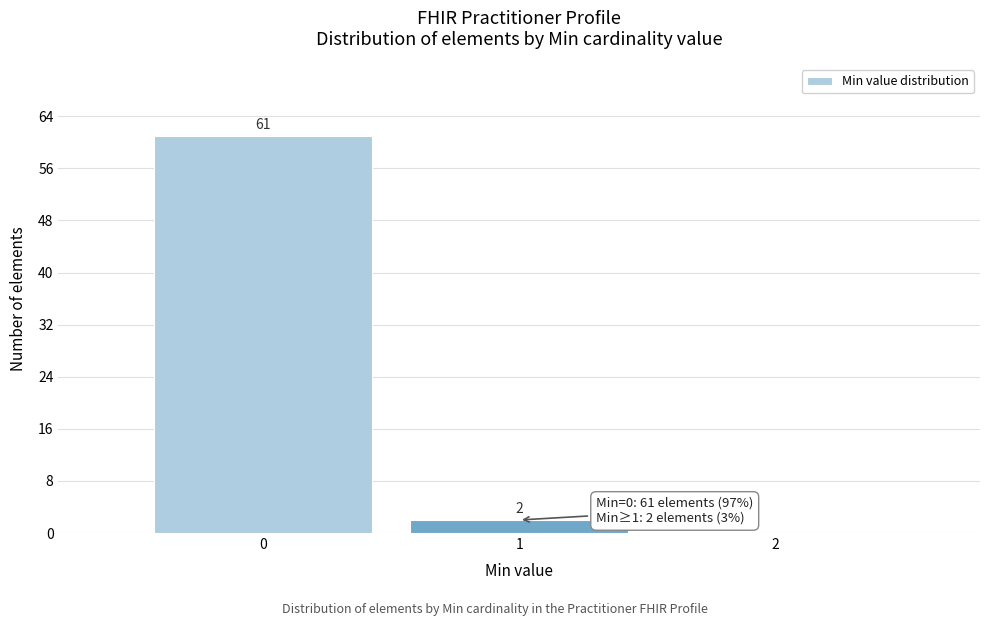

Over which range of the x-axis is the bar tallest?

-0.5 to 0.5